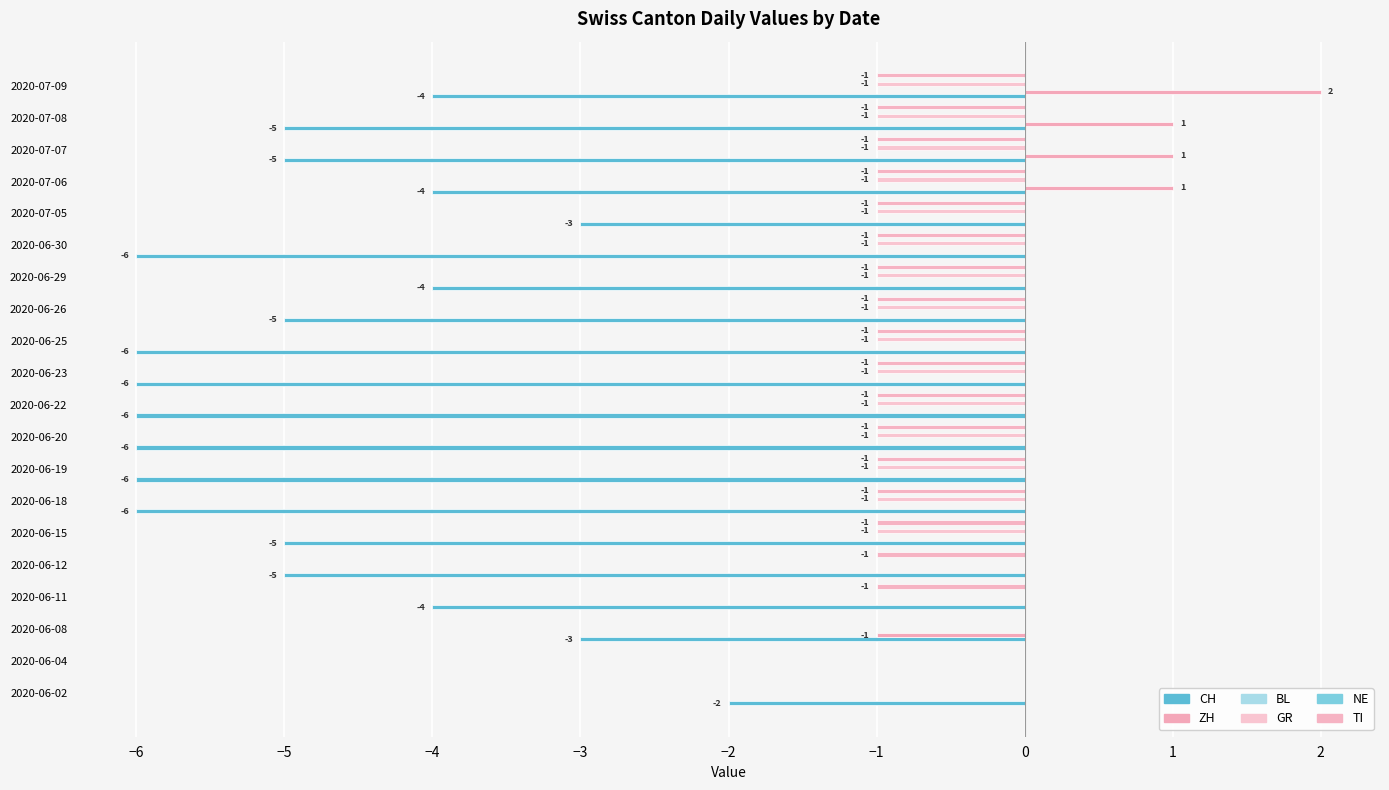

How many bars are there in total?

120